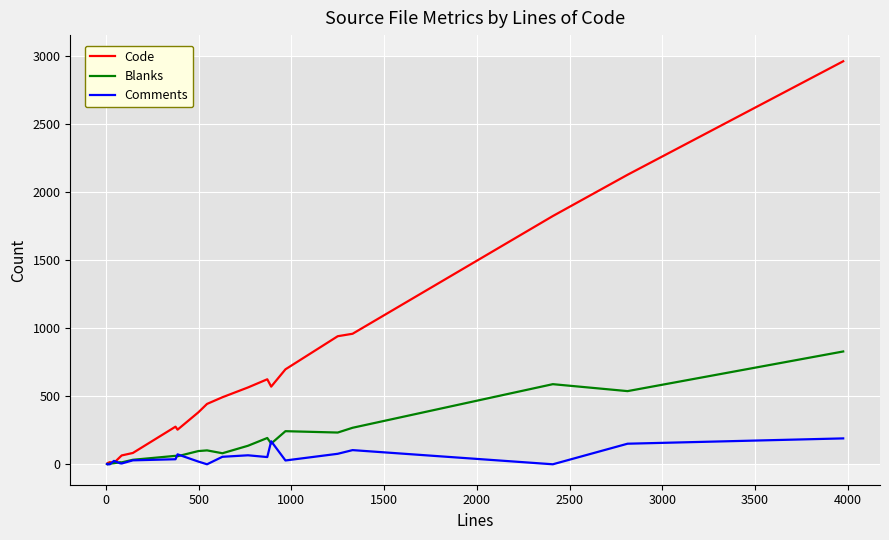

What is the maximum value for Code?

2958